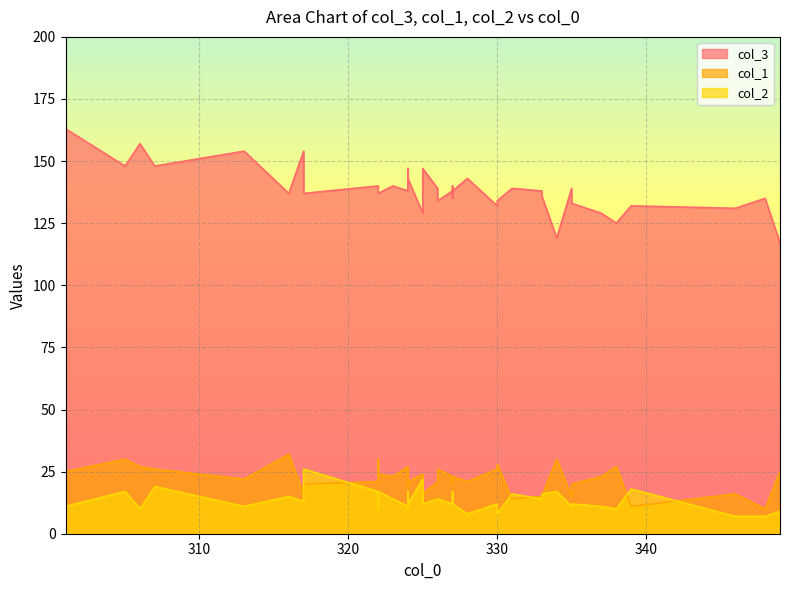

The col_3 series shows 133 at 33. True or false?

True